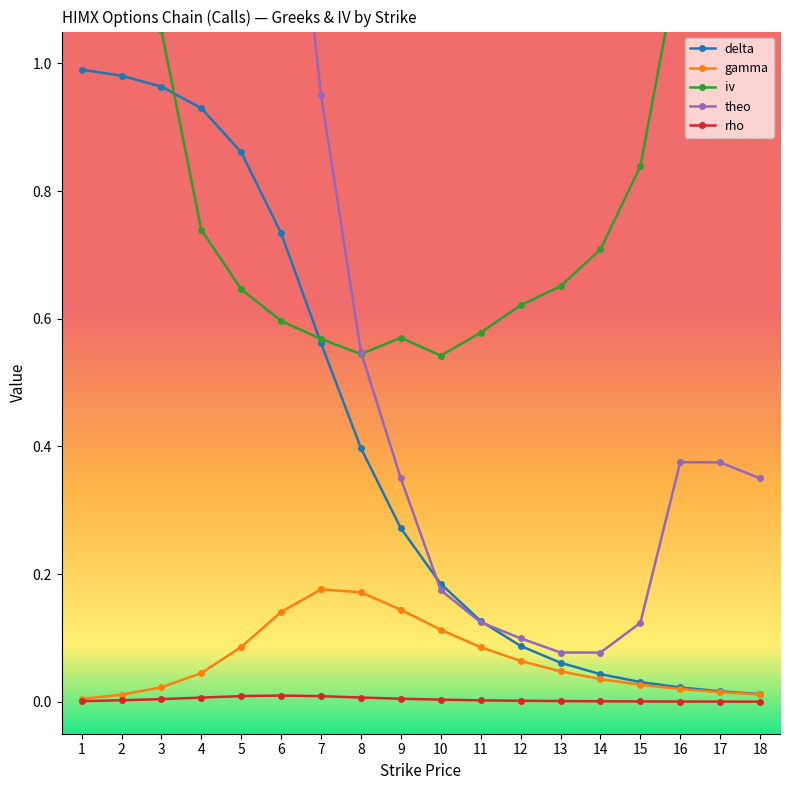

At 9, list the series in order from smallest to largest.

rho, gamma, delta, theo, iv